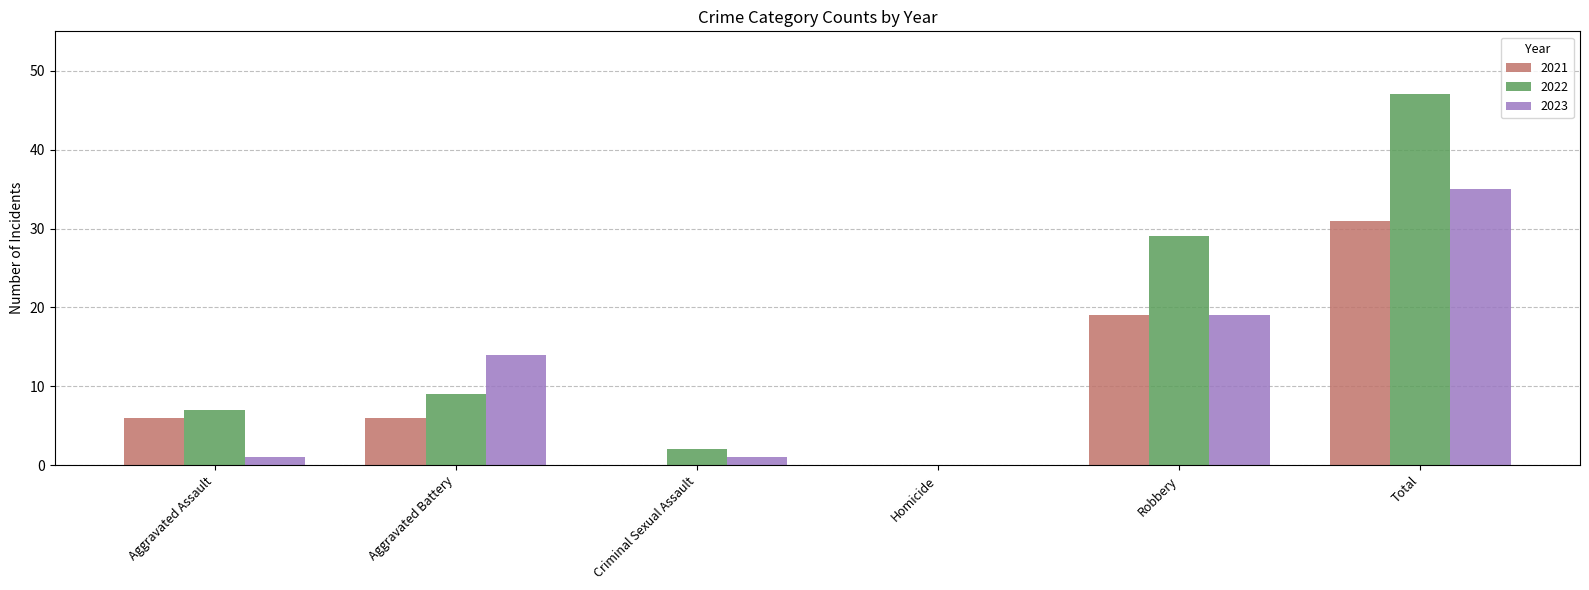

What are all the series names shown in the legend?

2021, 2022, 2023